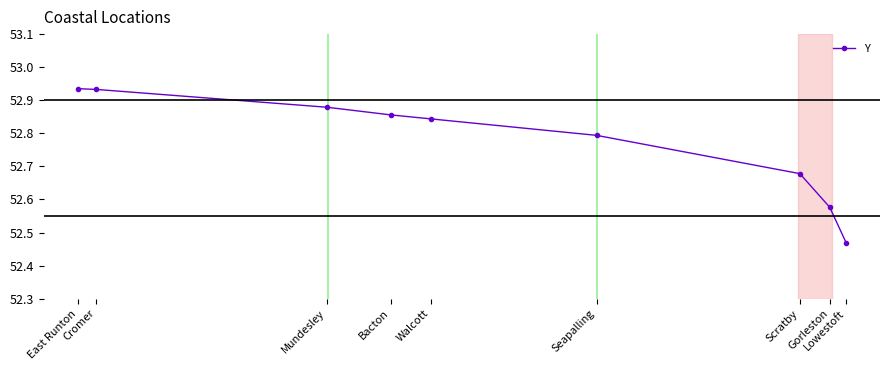

Reading right to left, extract all data points from this chart.

East Runton=52.9	Cromer=52.9	Mundesley=52.9	Bacton=52.9	Walcott=52.8	Seapalling=52.8	Scratby=52.7	Gorleston=52.6	Lowestoft=52.5